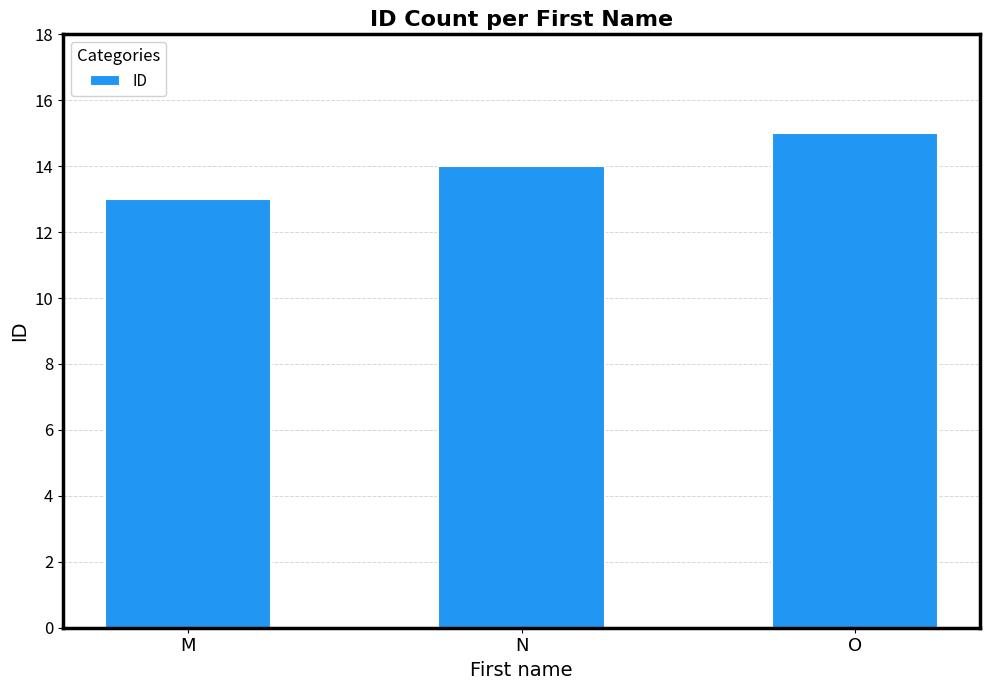

Reading left to right, extract all data points from this chart.

13	14	15